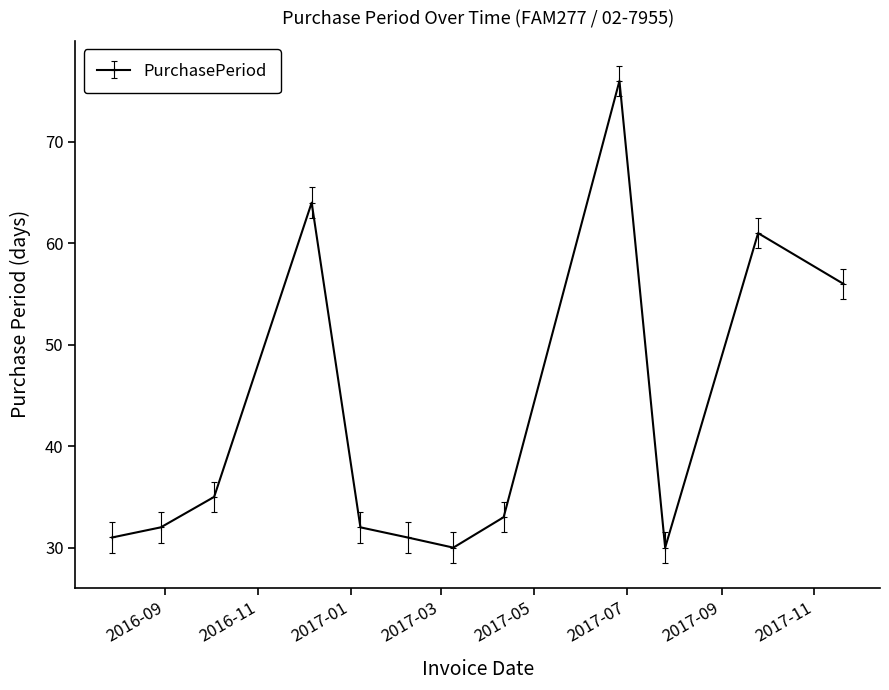

Where is the data nearest to the value 53?

2017-11-20